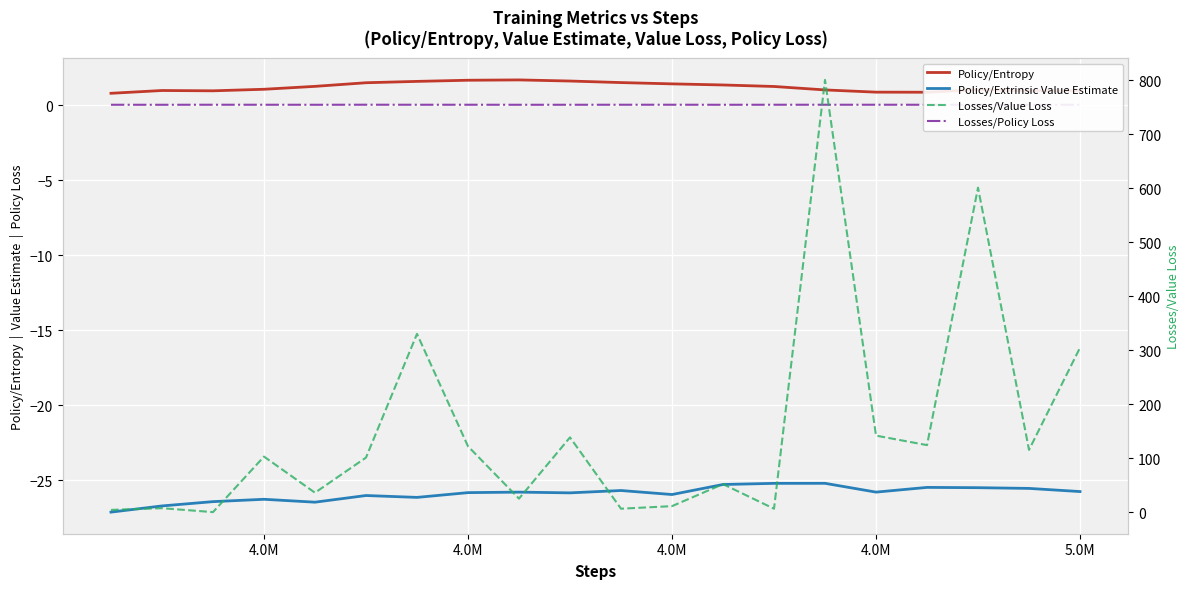

At how many categories does at least one series exceed 476?

2